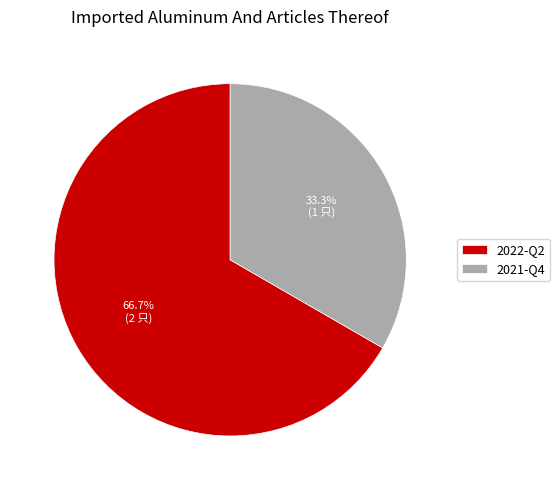

Rank the categories by value from highest to lowest.

2022-Q2, 2021-Q4